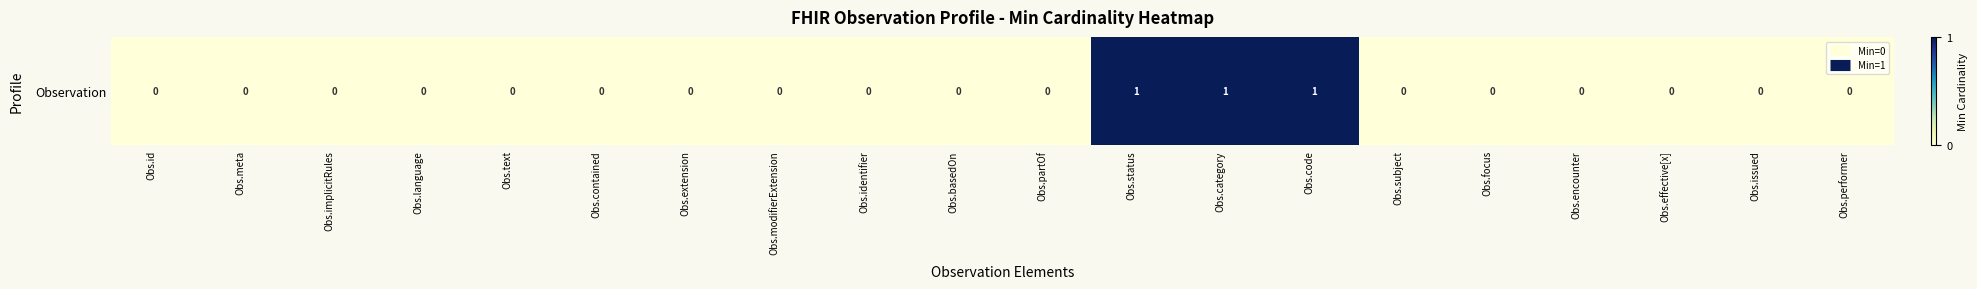

What is the difference between the second highest and minimum values?

1